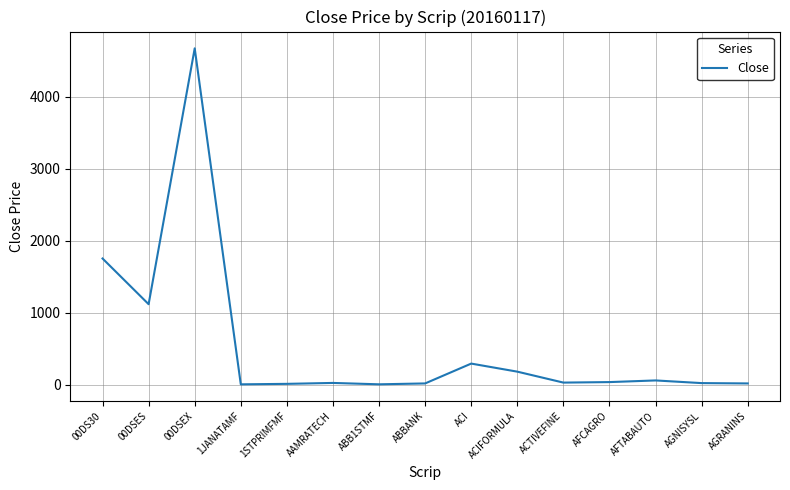

Is it true that the value at 00DS30 is 1753.7?

True